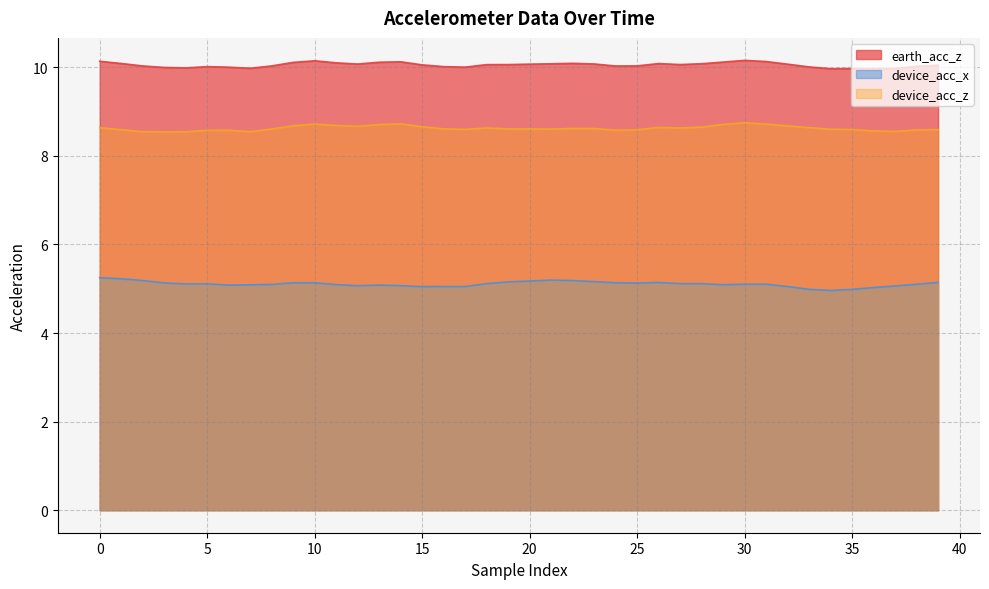

In device_acc_z, how many points are lower than both neighbors (excluding endpoints)?

8